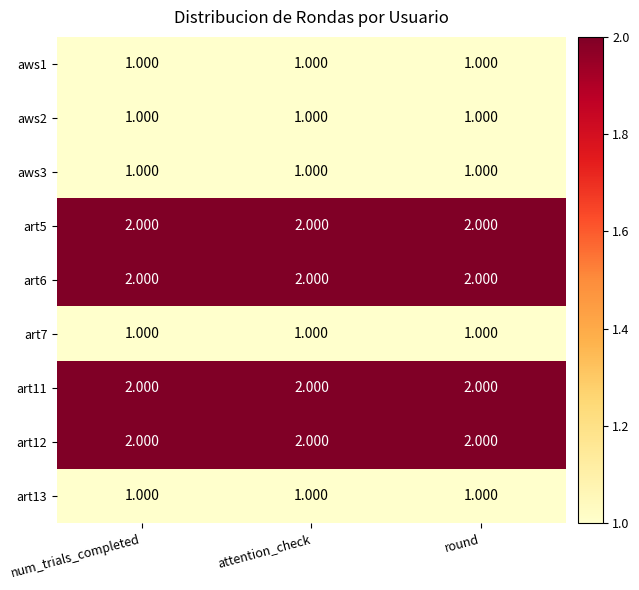

Is the value of art6 at round greater than the value of aws2 at num_trials_completed?

Yes